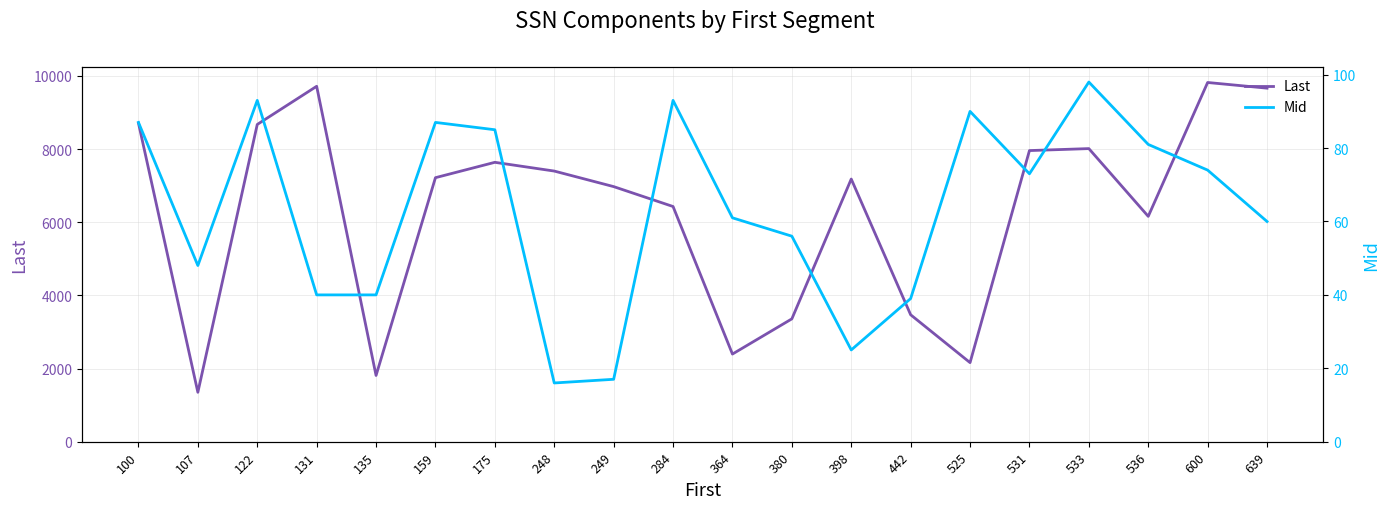

True or false: Last and Mid intersect in this chart.

False